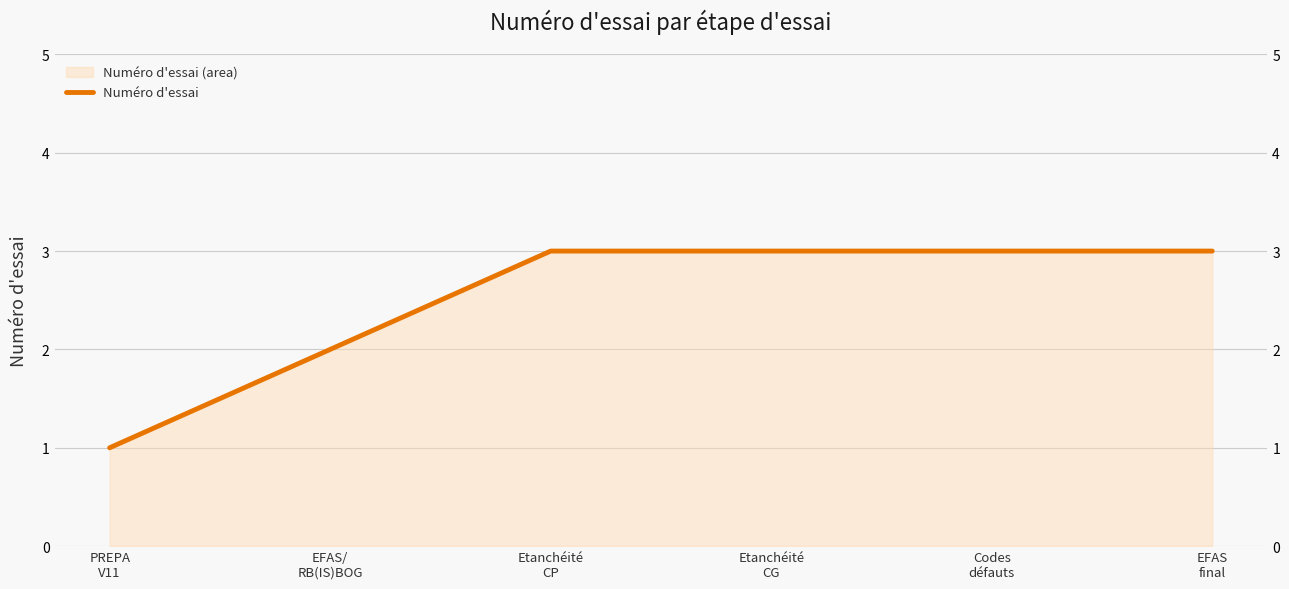

True or false: there are more than 2 points higher than both neighbors.

False